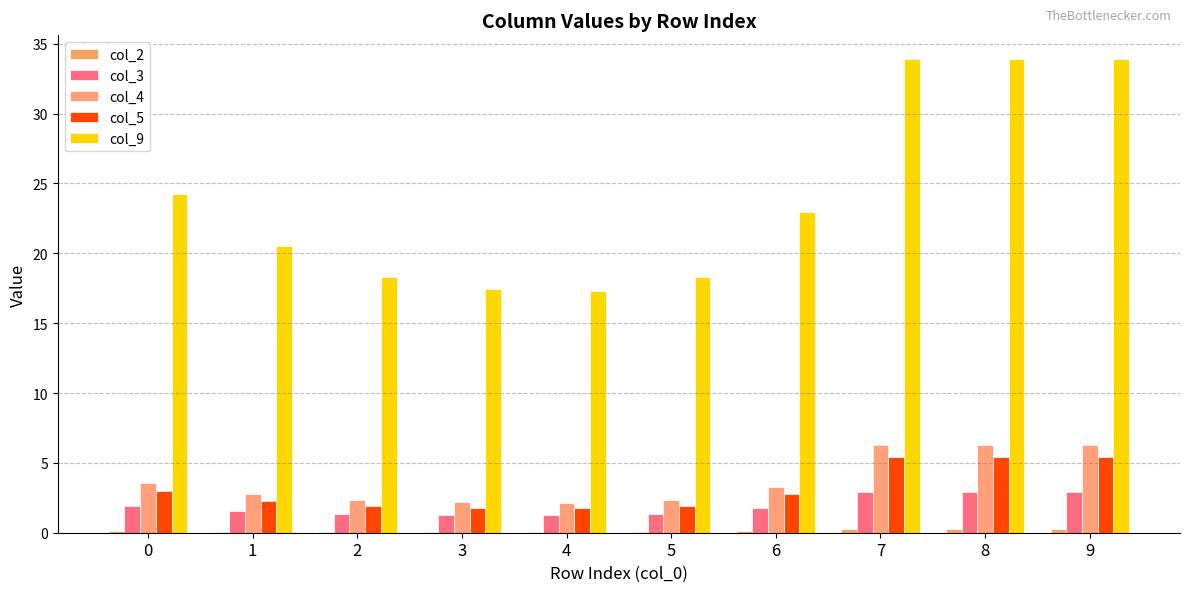

Rank the series by their maximum value, from lowest to highest.

col_2, col_3, col_5, col_4, col_9